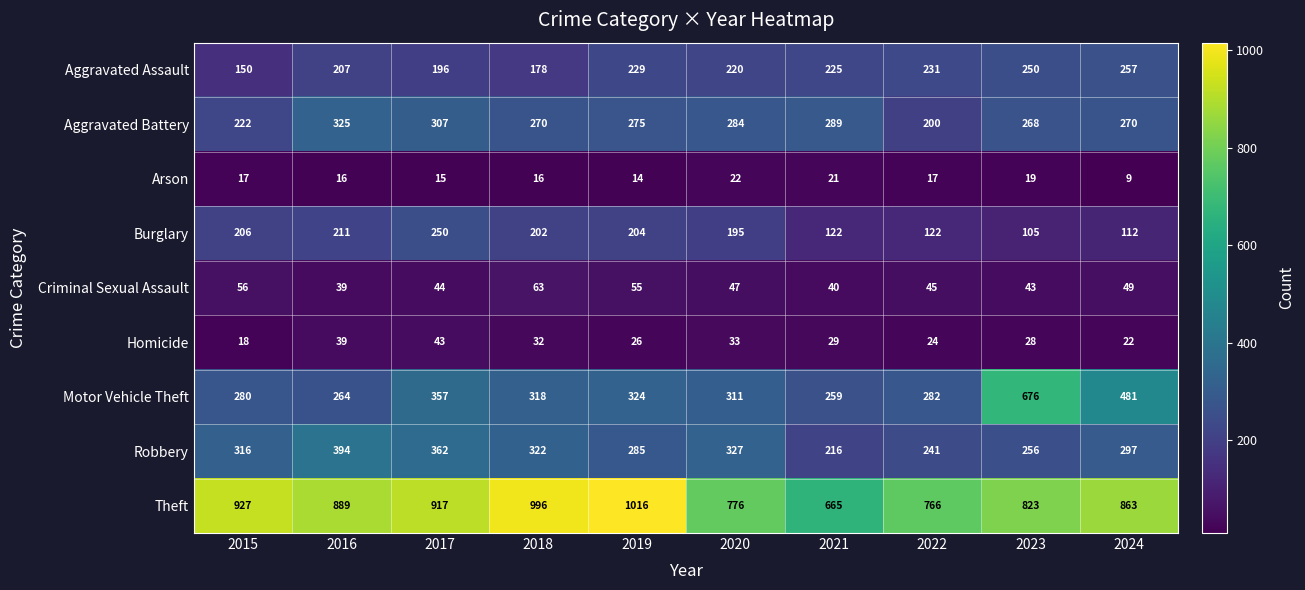

At which category does the chart reach its minimum across all series?

2024